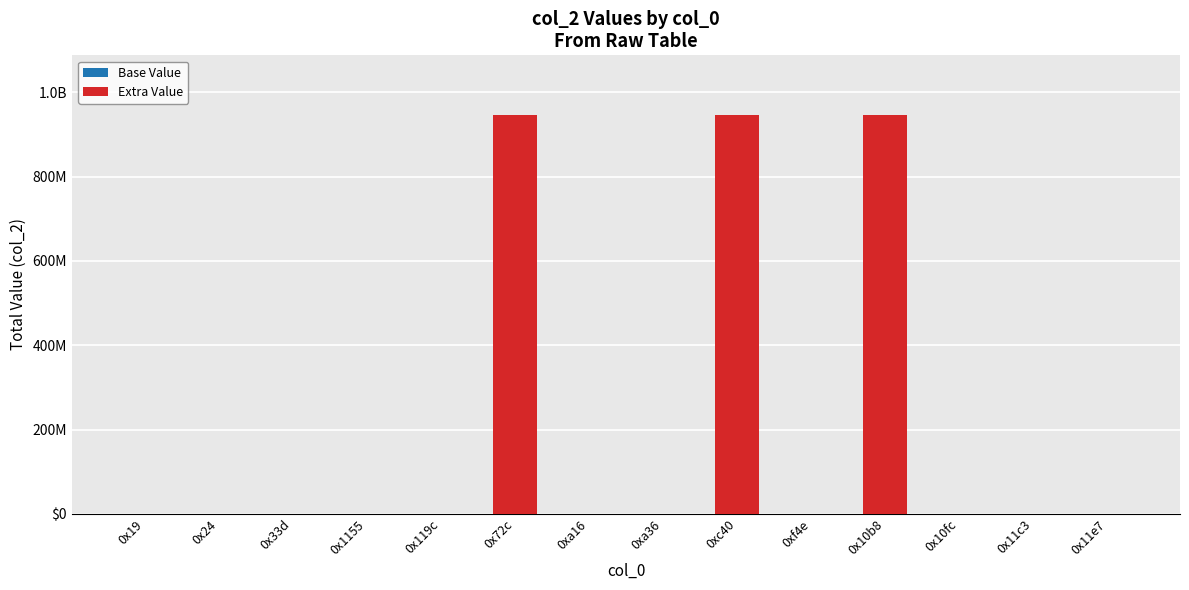

Are the bars grouped side by side (vs. stacked)?

No